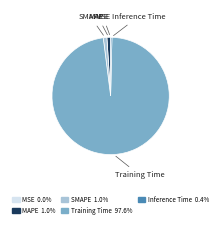

Does any single category account for the majority?

Yes